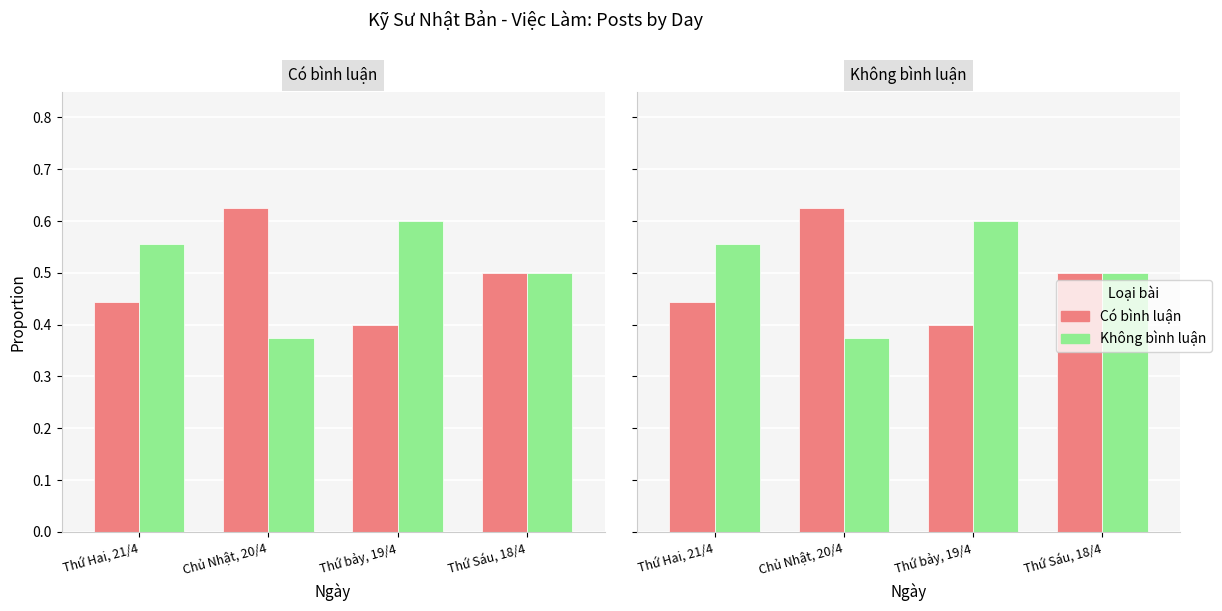

Reading right to left, list all the values displayed in this chart.

Có bình luận: Thứ Sáu, 18/4=0.5	Thứ bảy, 19/4=0.4	Chủ Nhật, 20/4=0.6	Thứ Hai, 21/4=0.4
Không bình luận: Thứ Sáu, 18/4=0.5	Thứ bảy, 19/4=0.6	Chủ Nhật, 20/4=0.4	Thứ Hai, 21/4=0.6